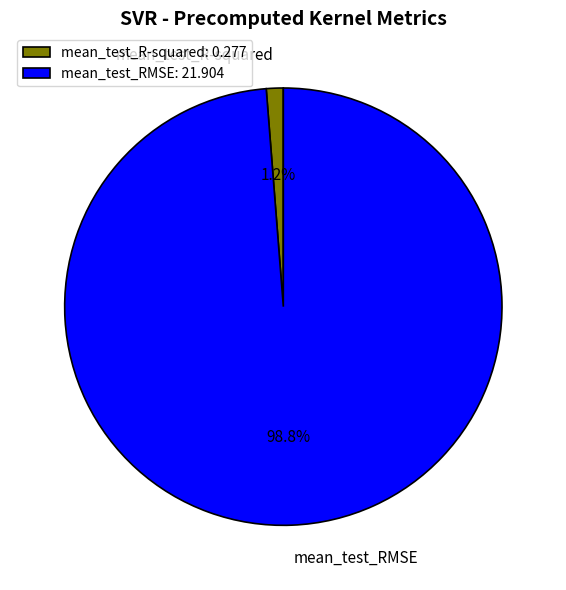

To the nearest percent, what percentage of the pie is mean_test_R-squared?

1%